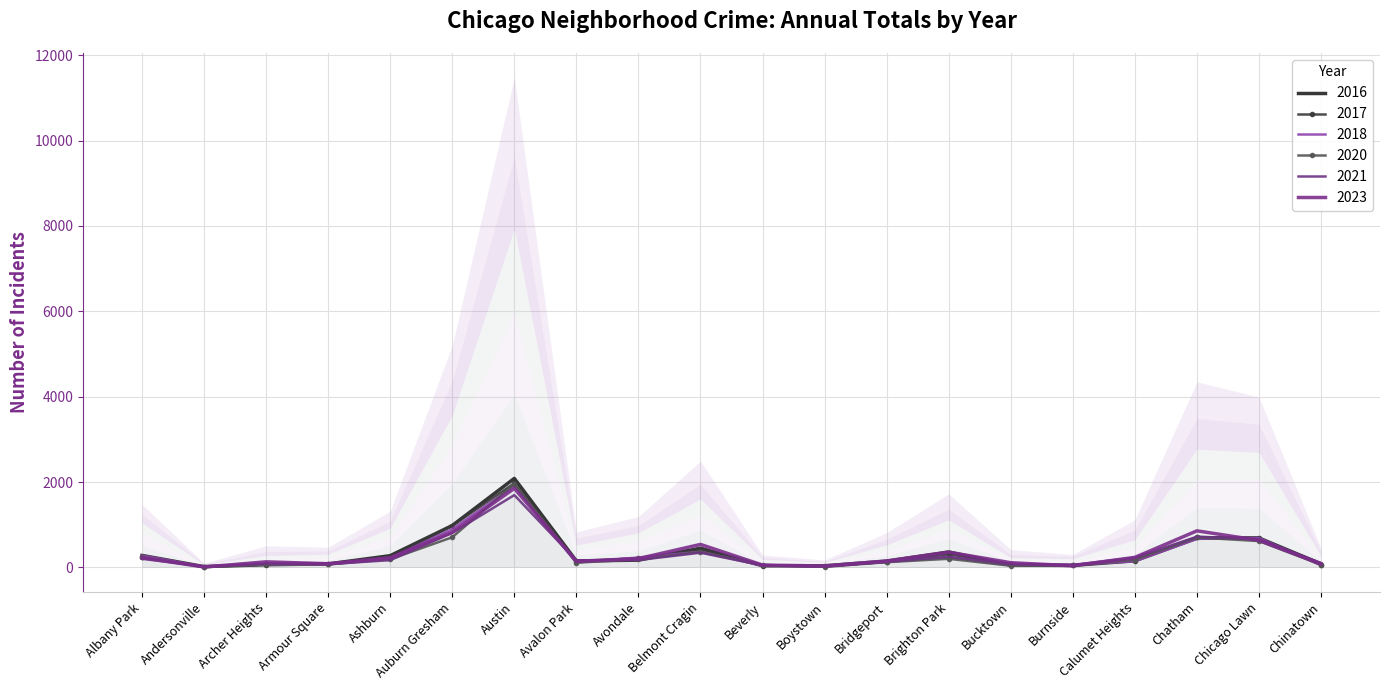

What are all the series names shown in the legend?

2023, 2017, 2018, 2020, 2021, 2016